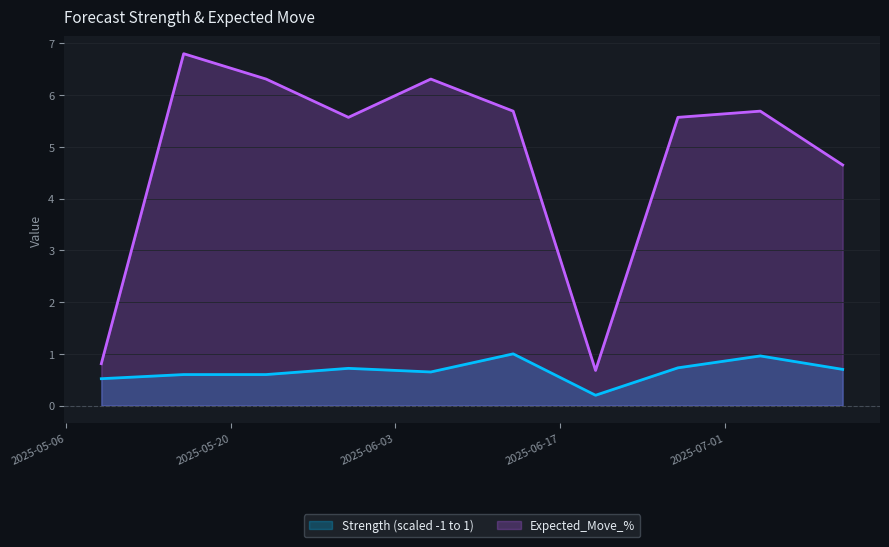

Reading left to right, extract all data points from this chart.

Strength (scaled -1 to 1): 2025-05-09=0.5	2025-05-16=0.6	2025-05-23=0.6	2025-05-30=0.7	2025-06-06=0.7	2025-06-13=1.0	2025-06-20=0.2	2025-06-27=0.7	2025-07-04=1.0	2025-07-11=0.7
Expected_Move_%: 2025-05-09=0.8	2025-05-16=6.8	2025-05-23=6.3	2025-05-30=5.6	2025-06-06=6.3	2025-06-13=5.7	2025-06-20=0.7	2025-06-27=5.6	2025-07-04=5.7	2025-07-11=4.7